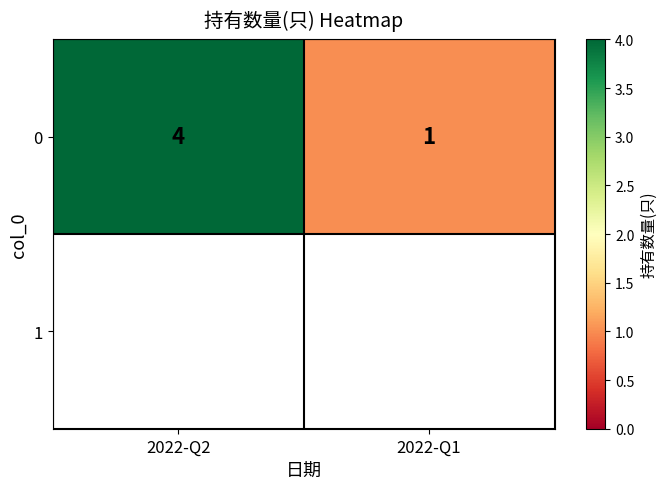

What is the change in value from 2022-Q2 to 2022-Q1?

-3